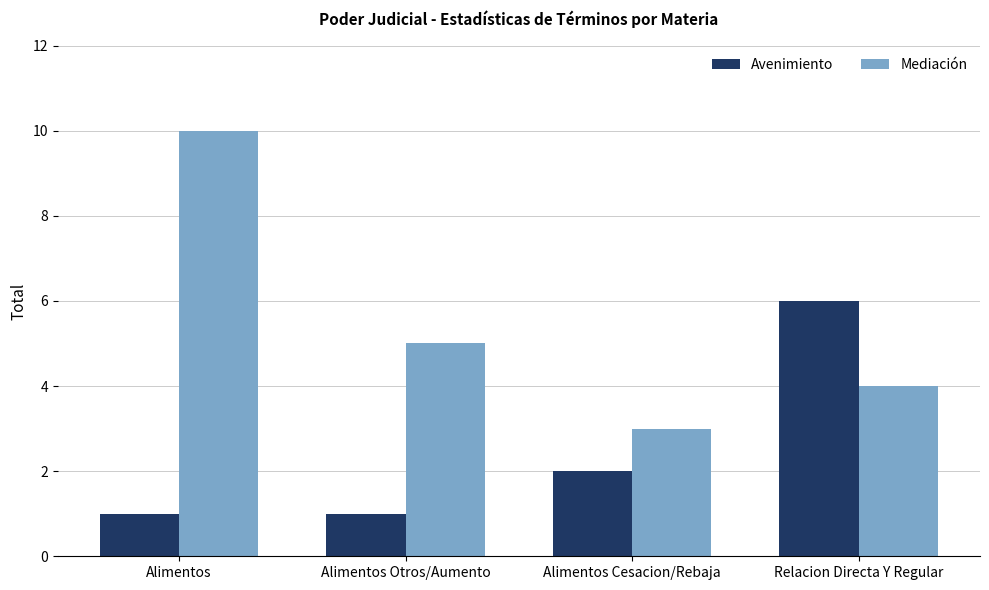

How many values in the Avenimiento series are below 2?

2